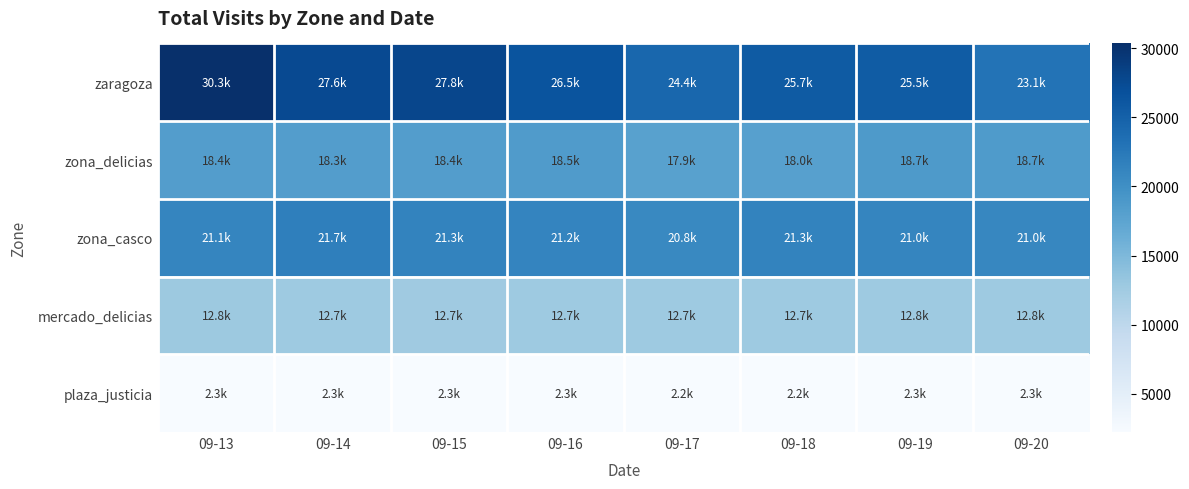

Rank the series by their maximum value, from highest to lowest.

zaragoza, zona_casco, zona_delicias, mercado_delicias, plaza_justicia